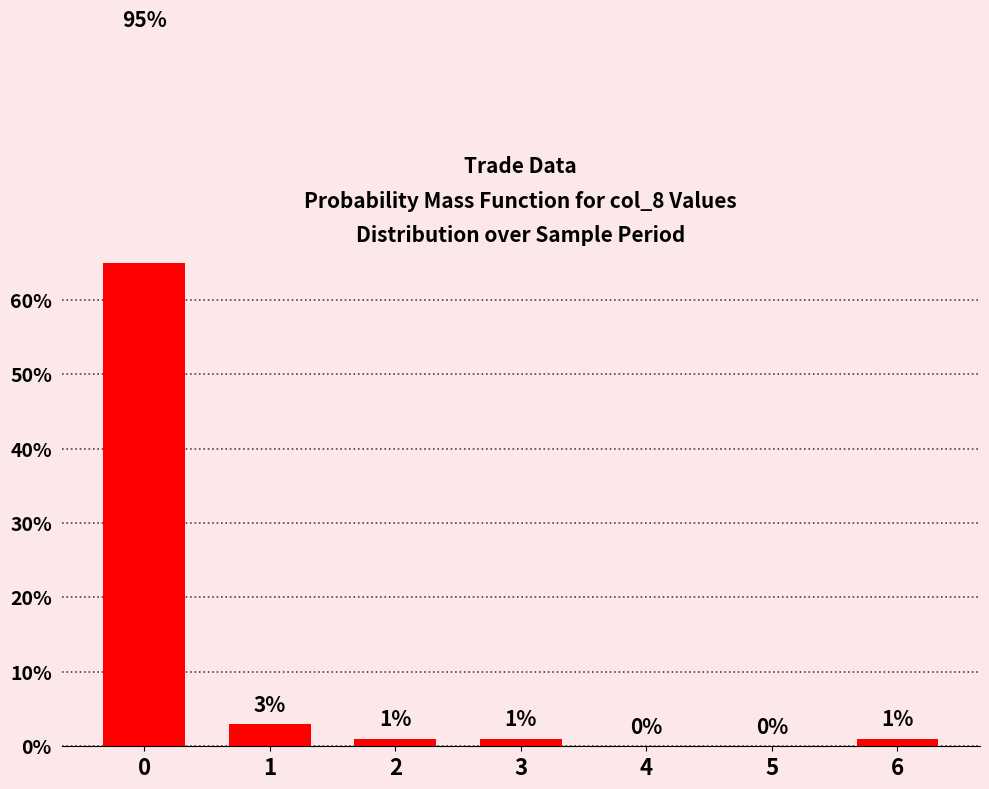

Rank the categories by value from lowest to highest.

4, 5, 2, 3, 6, 1, 0